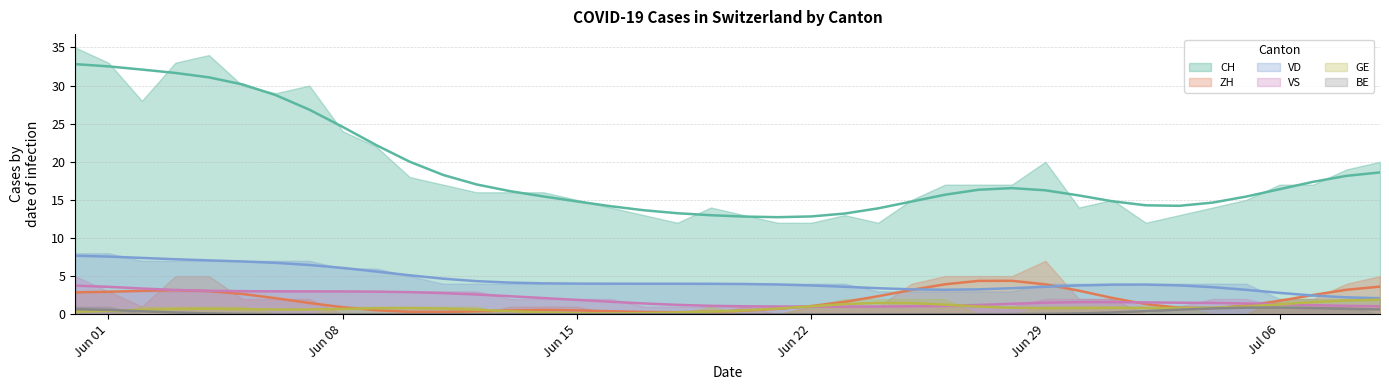

How many series are shown in this chart?

6